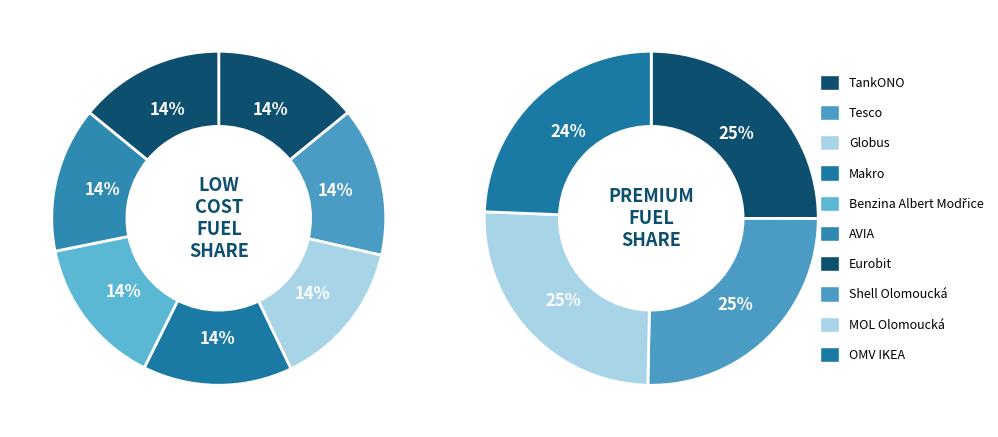

Do Benzina Albert Modřice and Globus together represent more than half of the pie?

No